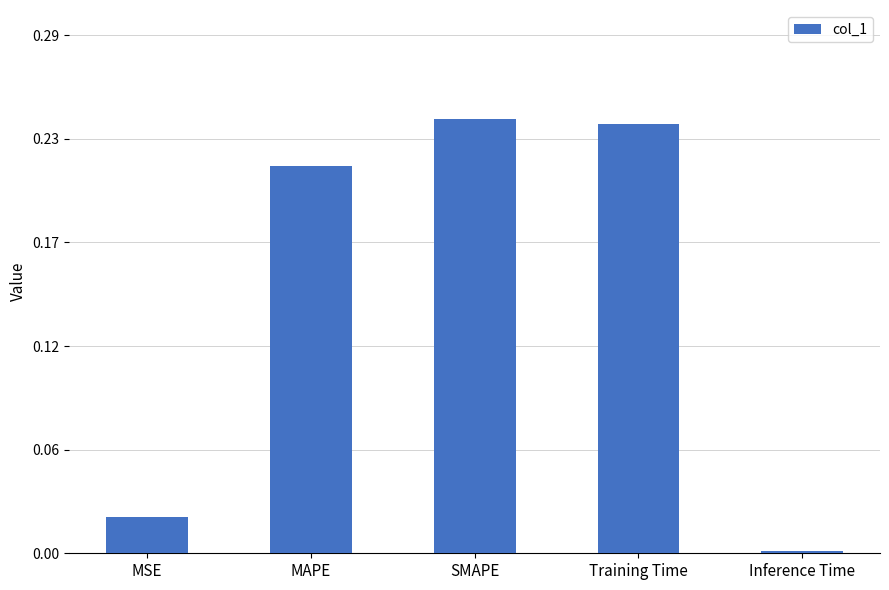

List the labels in order of value, smallest first.

Inference Time, MSE, MAPE, Training Time, SMAPE